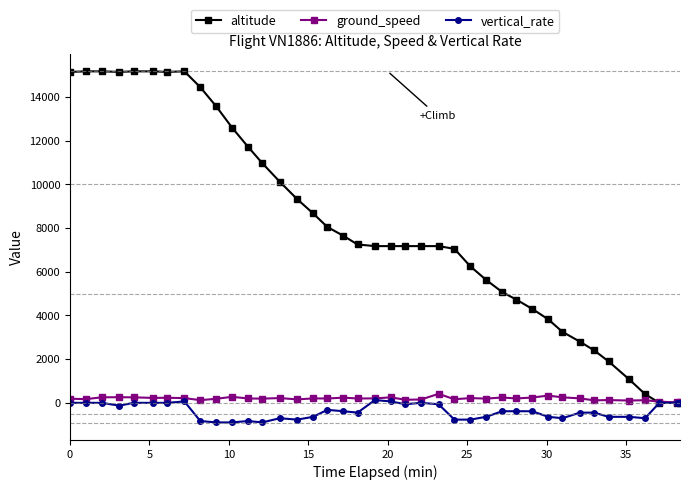

Which series has the widest spread of values?

altitude